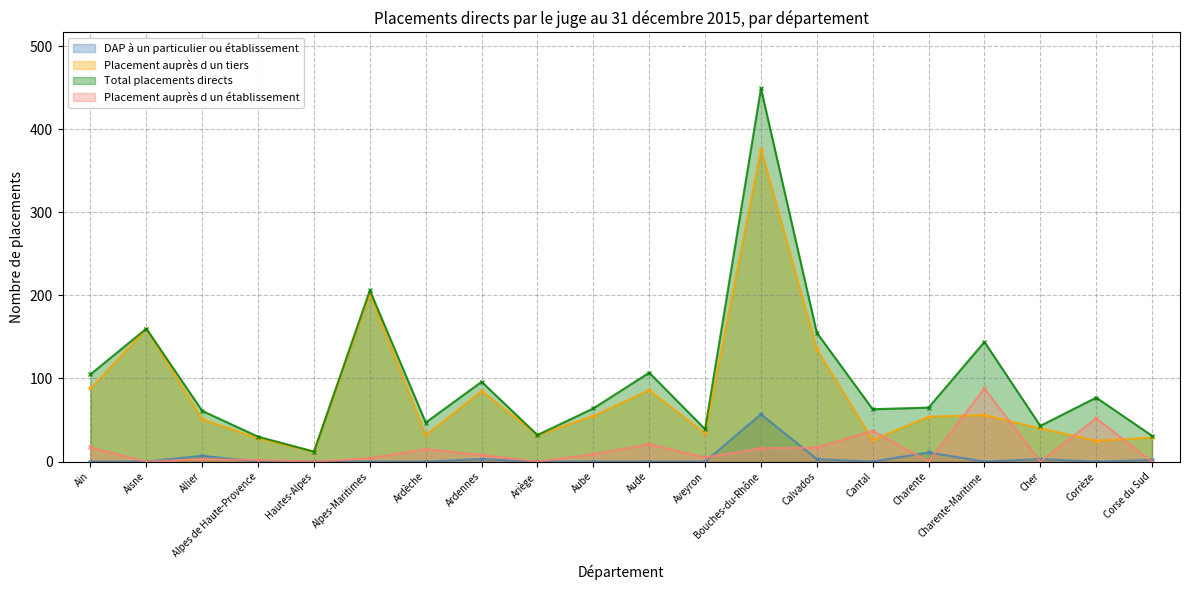

Which series has the widest spread of values?

Total placements directs